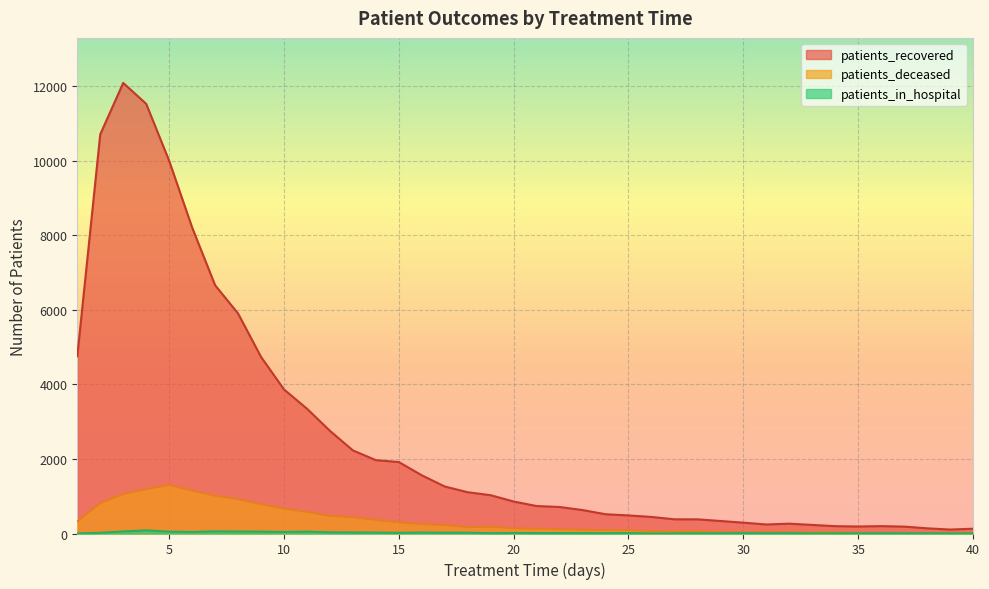

What are all the series names shown in the legend?

patients_recovered, patients_deceased, patients_in_hospital